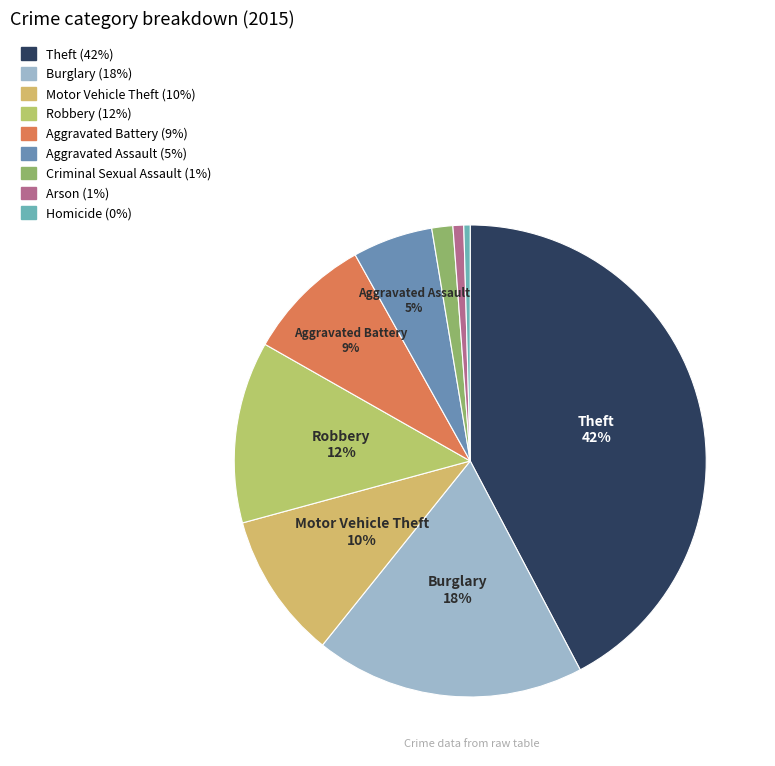

How many segments does this pie chart have?

9